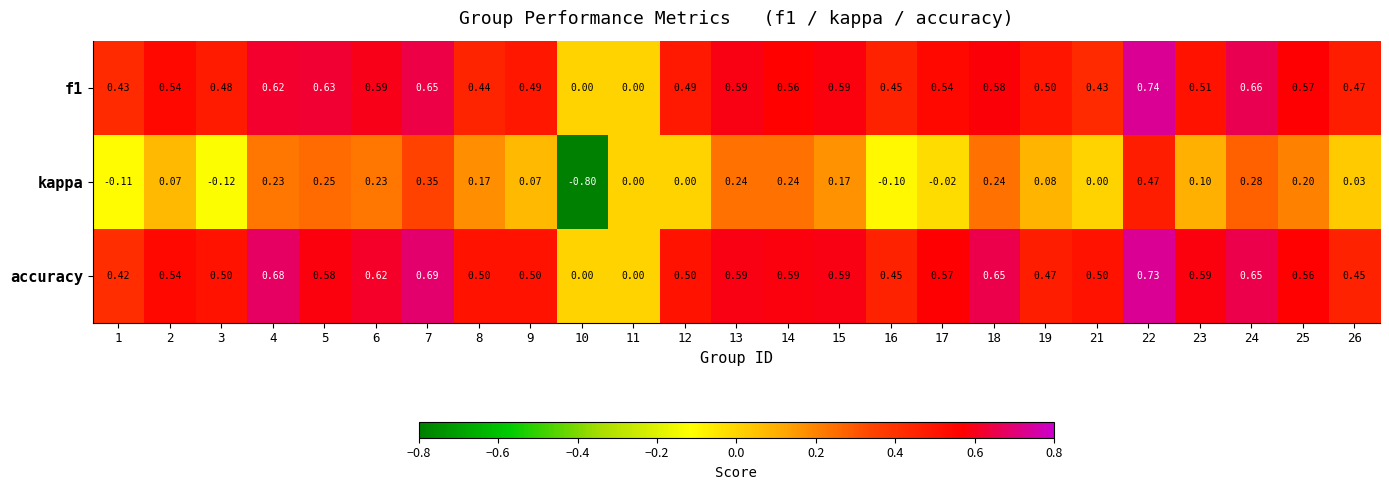

How many series are shown in this chart?

3